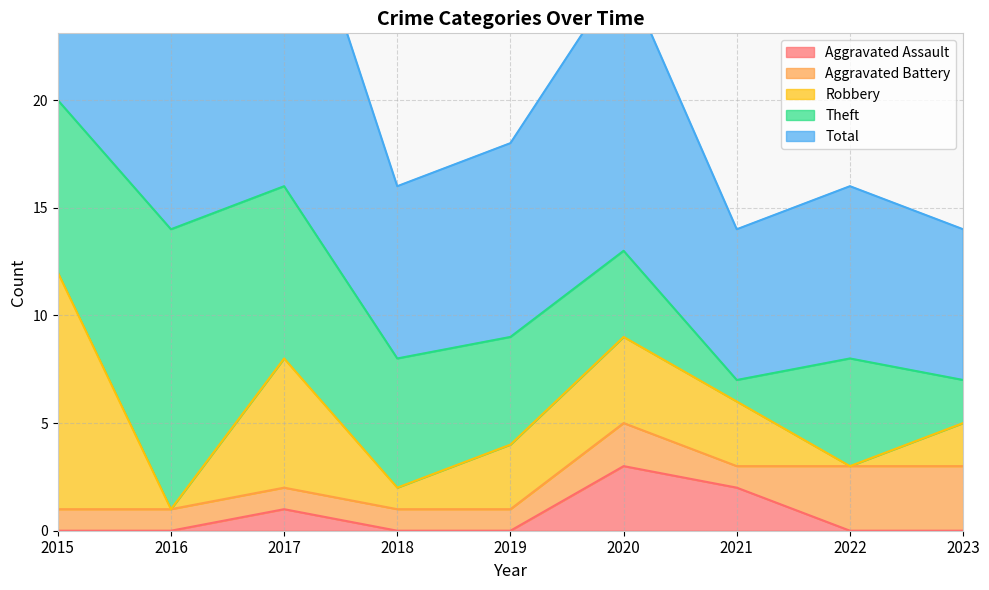

What is the maximum value shown in the chart?

21